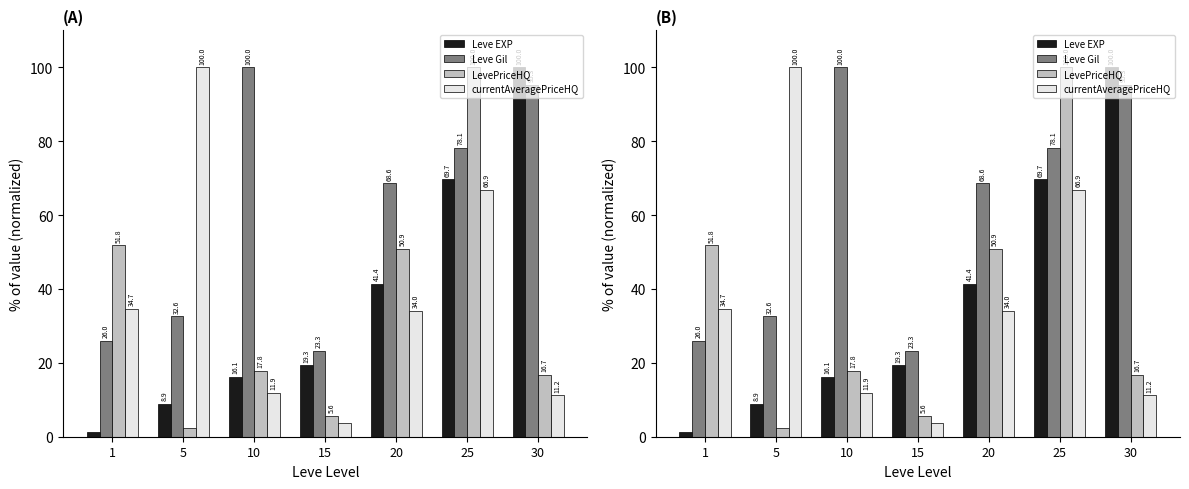

What value does the Leve Gil series have at 25?

78.1